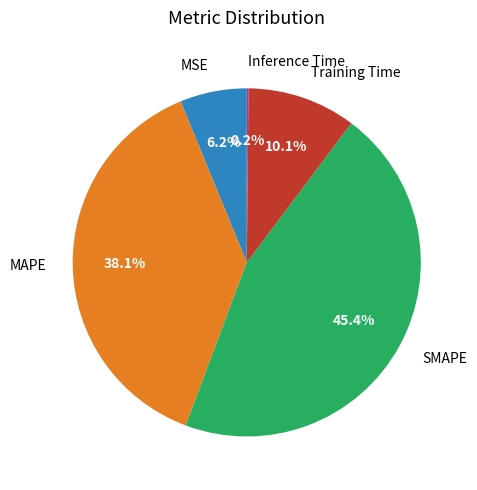

To the nearest percent, what percentage of the pie is Training Time?

10%